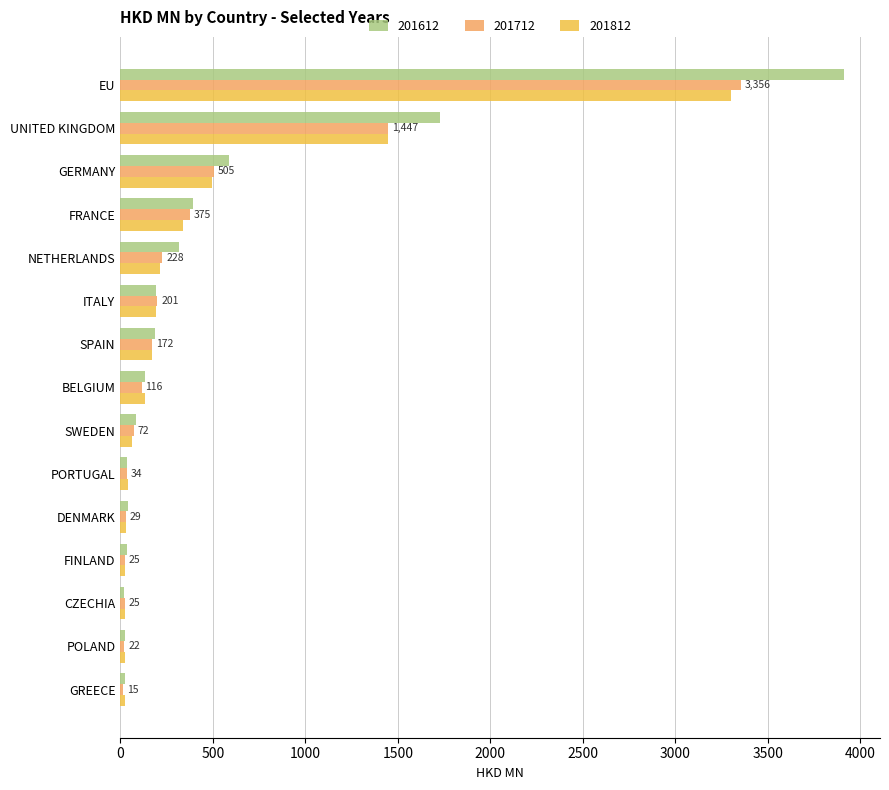

What is the sum of the 201712 values at ITALY and NETHERLANDS?

428.4